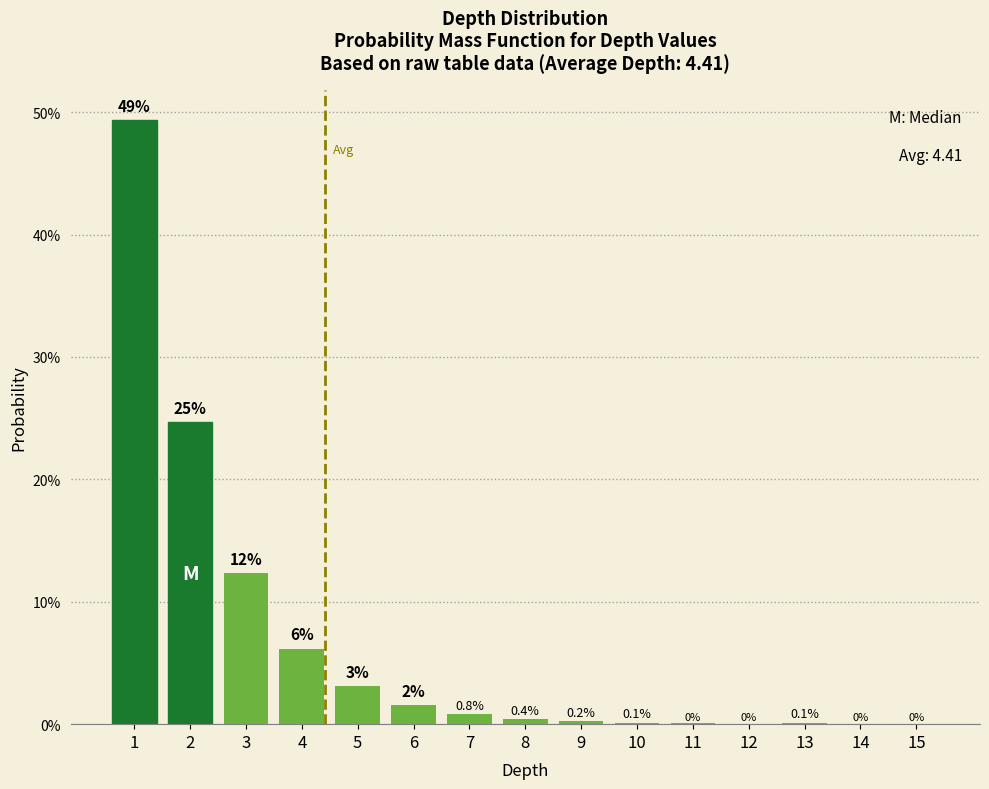

Which has a higher value, 3 or 9?

3